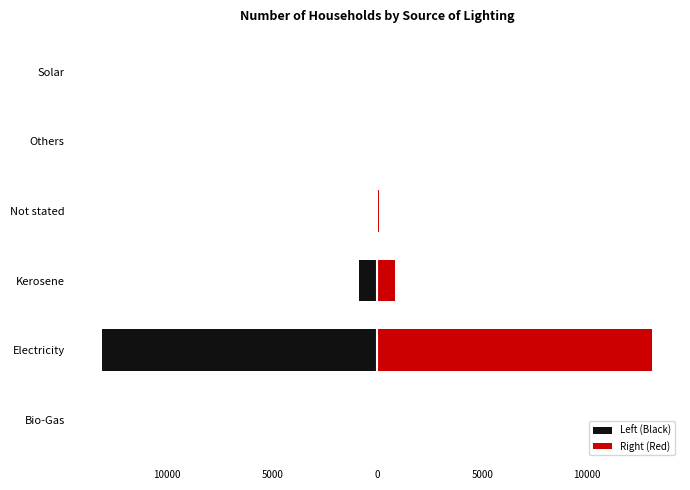

How many values in the Left (Black) series are below -33?

3